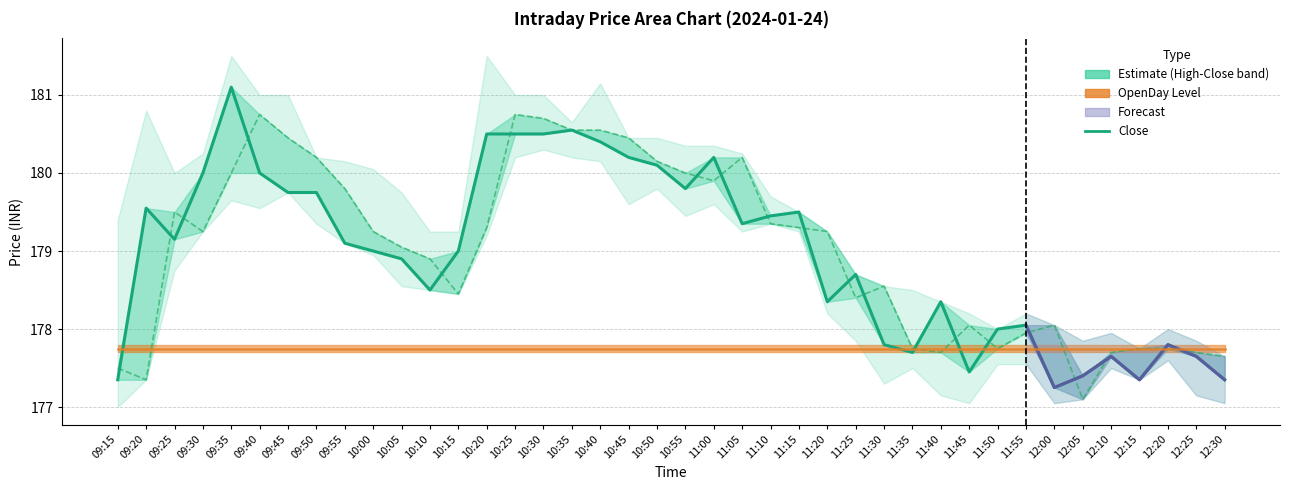

Is it true that Open equals 179.8 at 09:55?

True